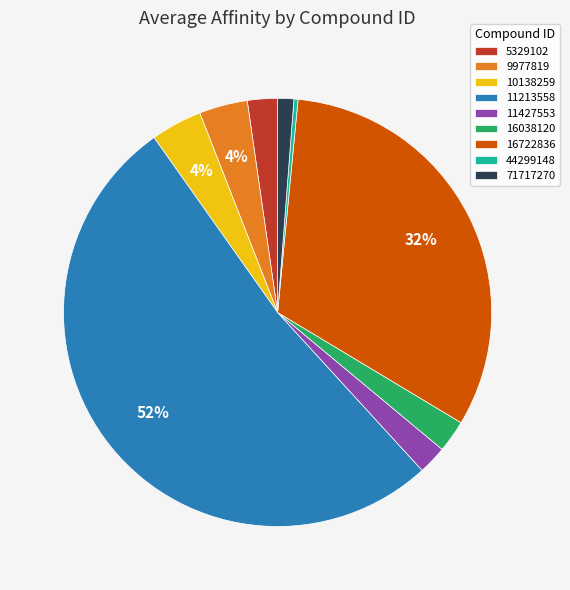

How many slices are in this pie chart?

9